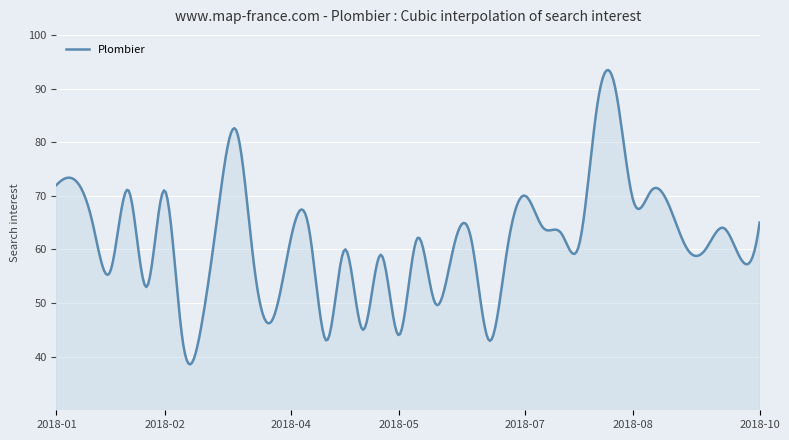

What is the difference between the maximum and minimum values?

54.9